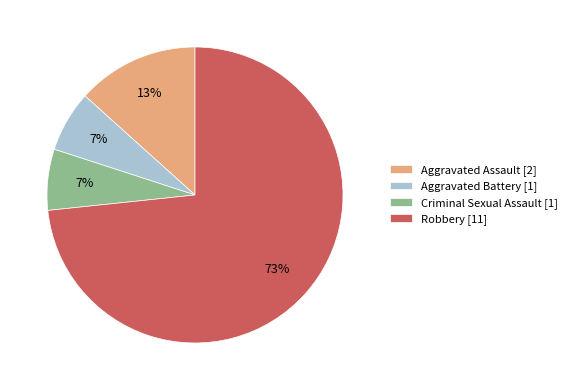

Combined, do Criminal Sexual Assault and Aggravated Assault account for over 50%?

No